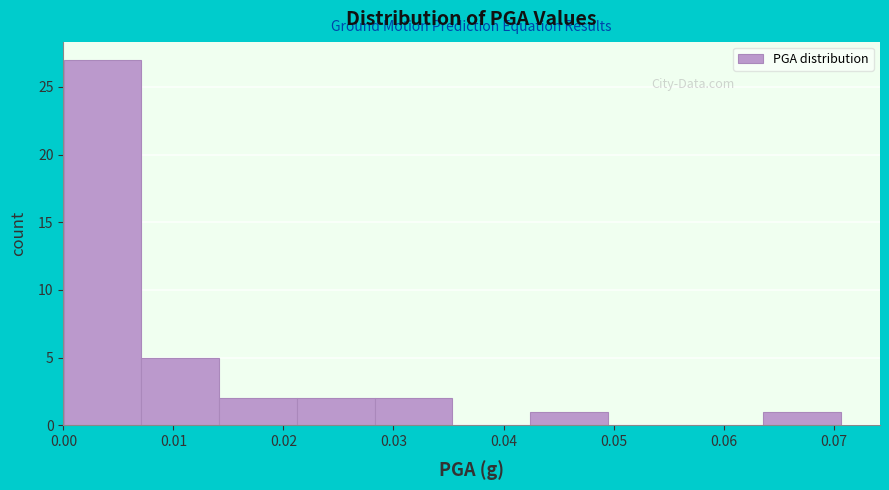

Reading left to right, transcribe this chart: for each bar, give the range it covers on the x-axis and its height. Neither the bar edges nor the heights are printed on the chart, so give them approximately, as read against the axes.

0.000 to 0.007: 27
0.007 to 0.014: 5
0.014 to 0.021: 2
0.021 to 0.028: 2
0.028 to 0.035: 2
0.035 to 0.042: 0
0.042 to 0.049: 1
0.049 to 0.057: 0
0.057 to 0.064: 0
0.064 to 0.071: 1